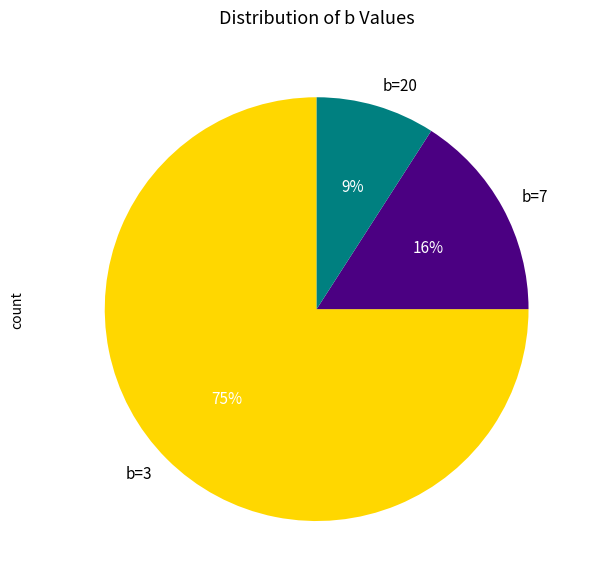

Is it true that b=7 is 27% of the pie?

False